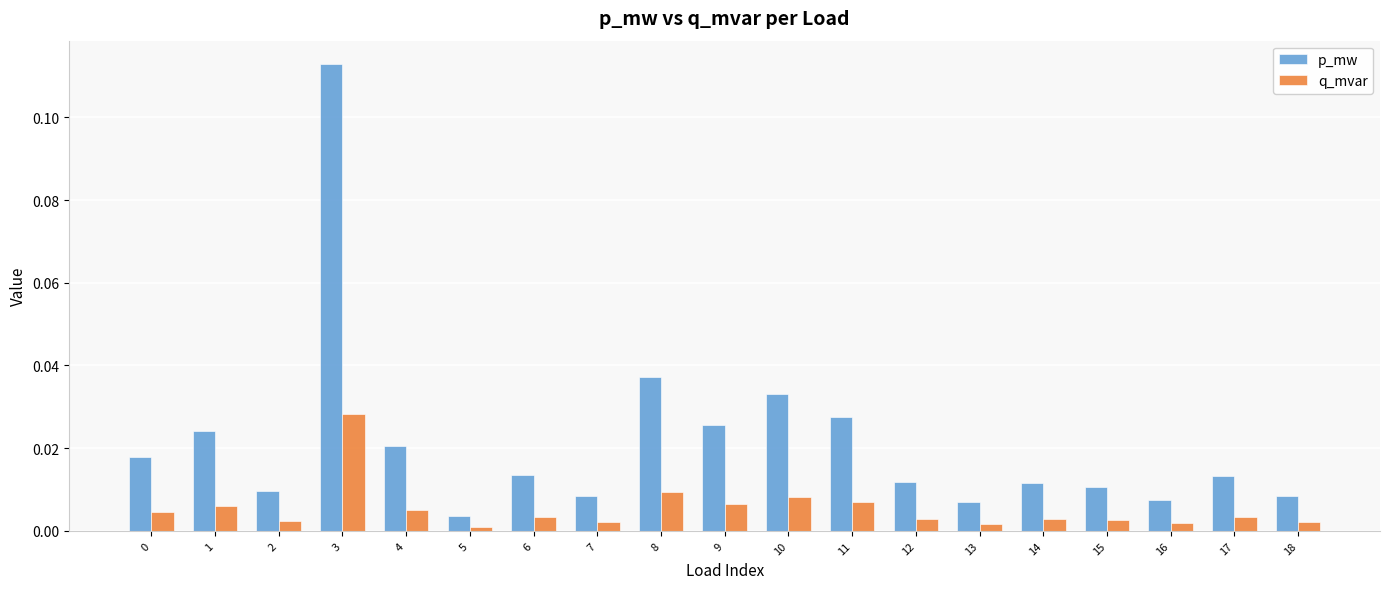

Is it true that p_mw equals 0.0 at 17?

True